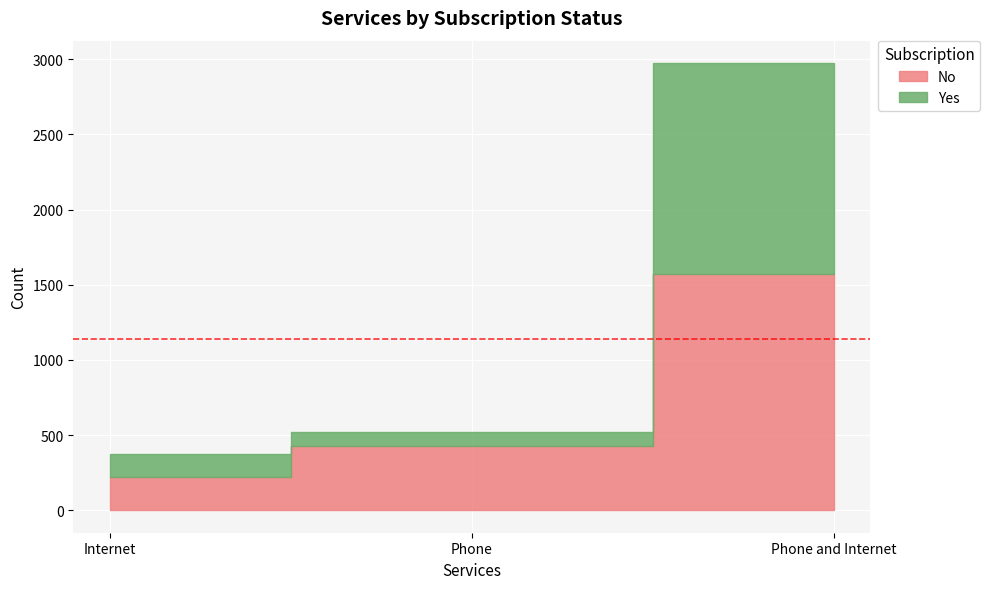

Between Internet and Phone and Internet, which is larger?

Phone and Internet